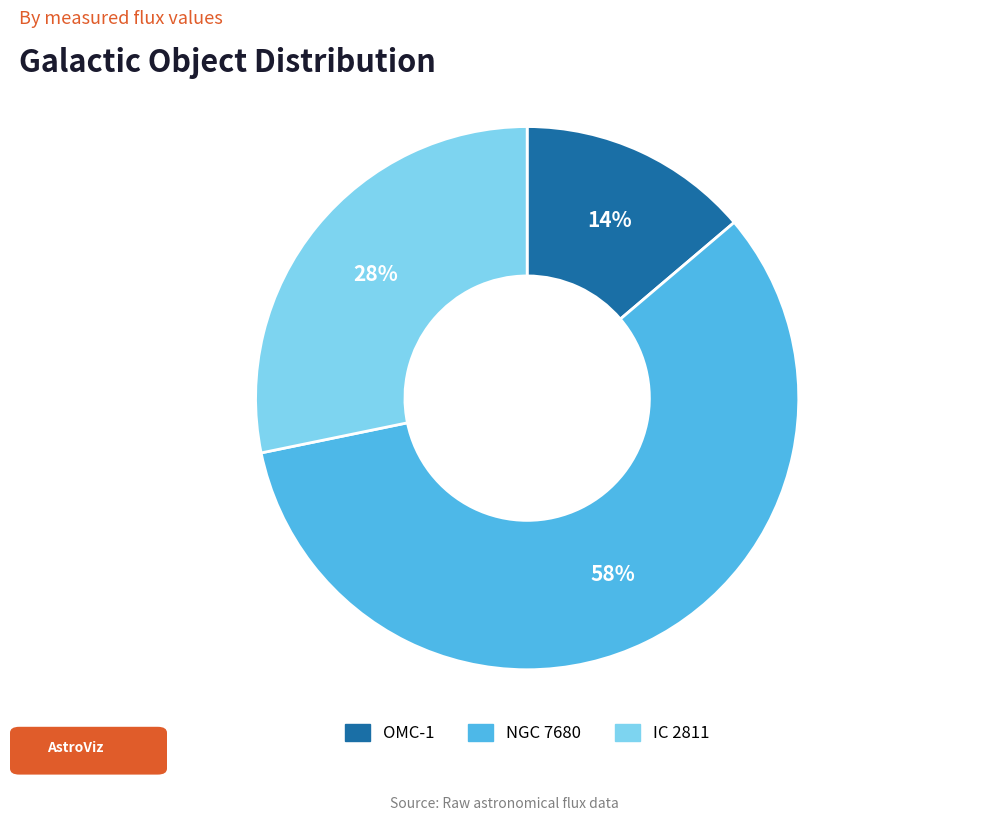

Which slice represents more than half of the pie?

NGC 7680